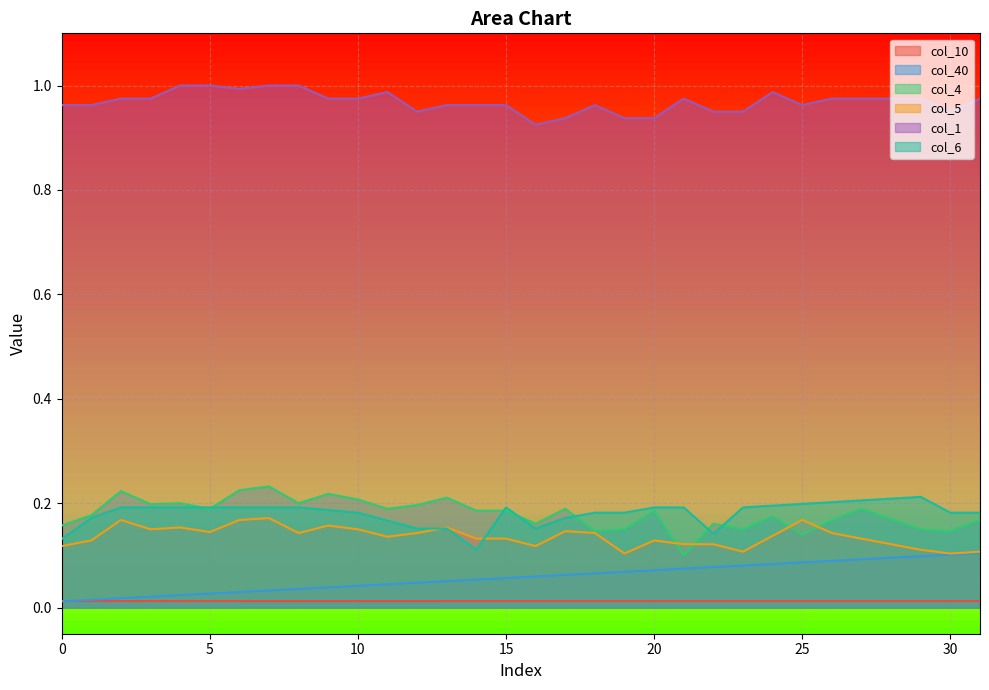

True or false: col_40 has a value of 0.0 at 6.

False